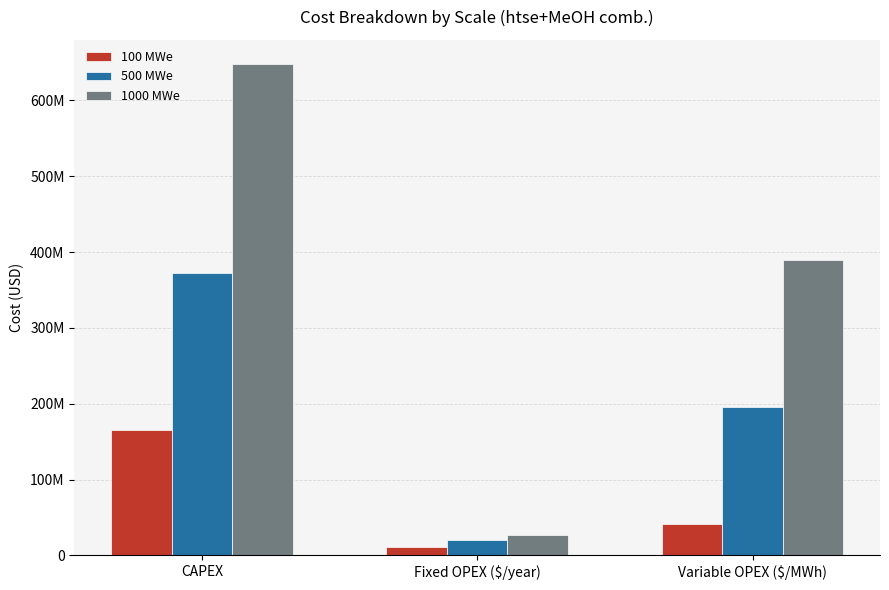

What are all the series names shown in the legend?

100 MWe, 500 MWe, 1000 MWe